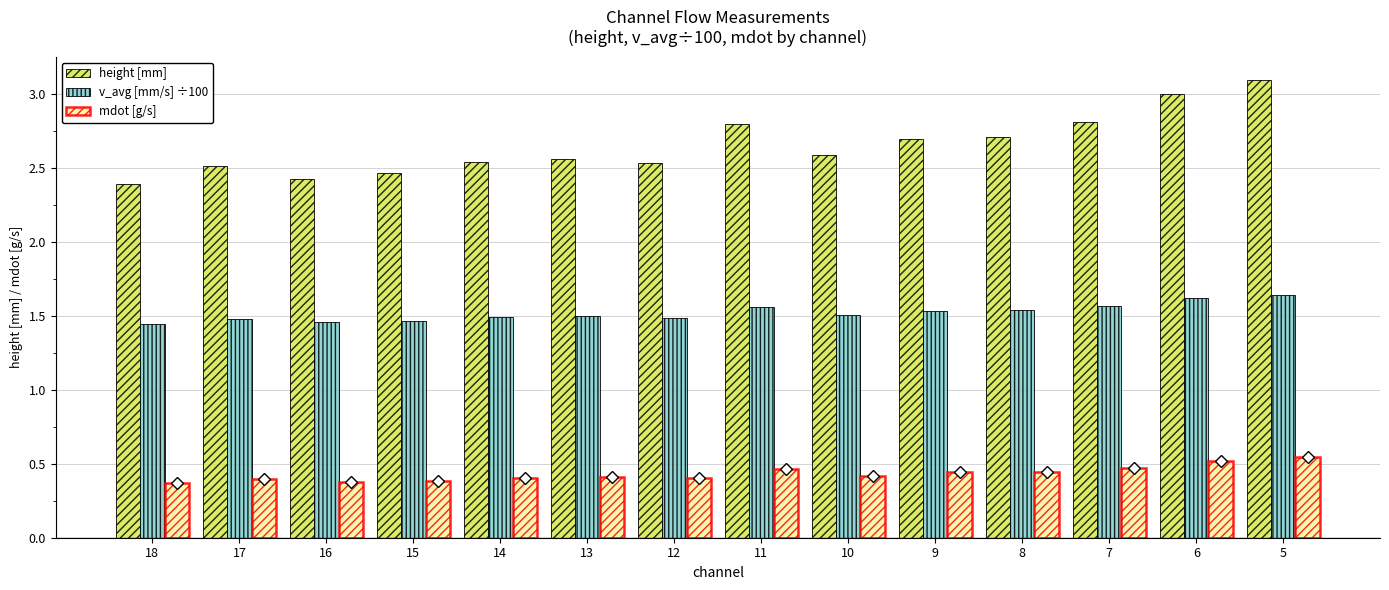

Is the value of height [mm] at 16 greater than the value of v_avg [mm/s] ÷100 at 18?

Yes